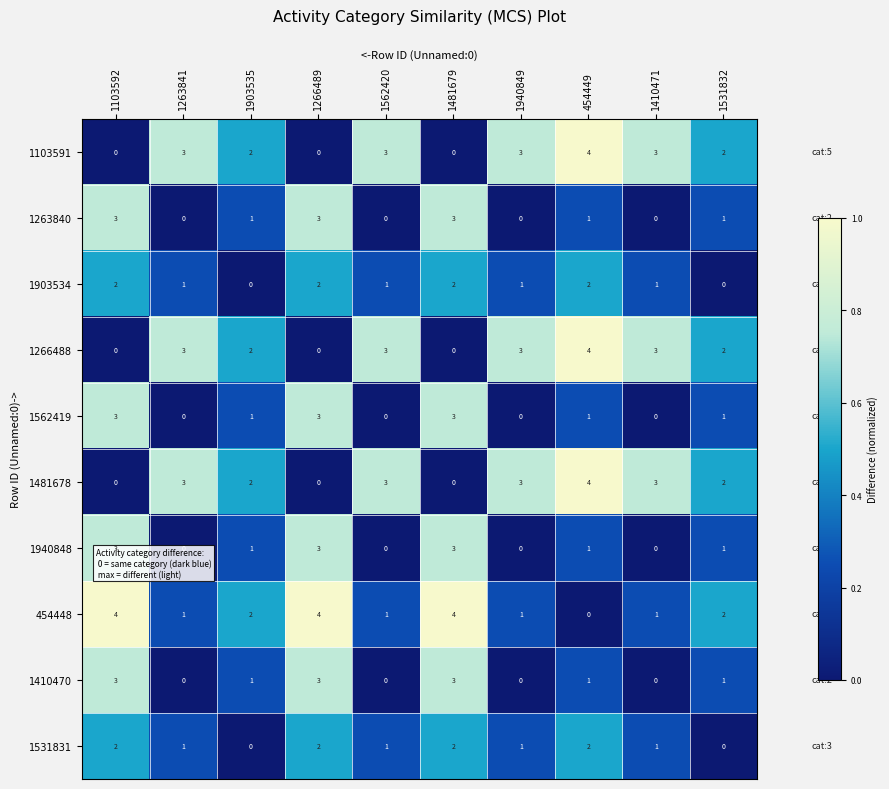

What is the spread (max minus min) of values at 454449?

4